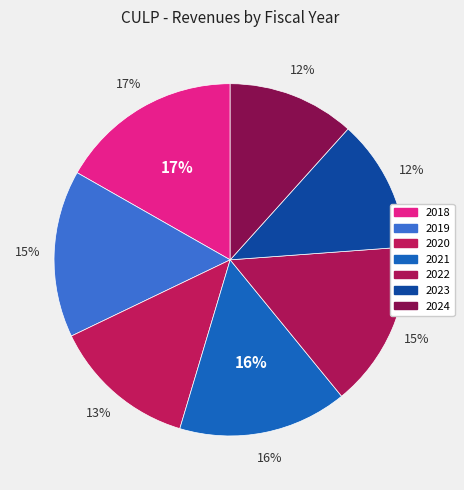

Does any single category account for the majority?

No